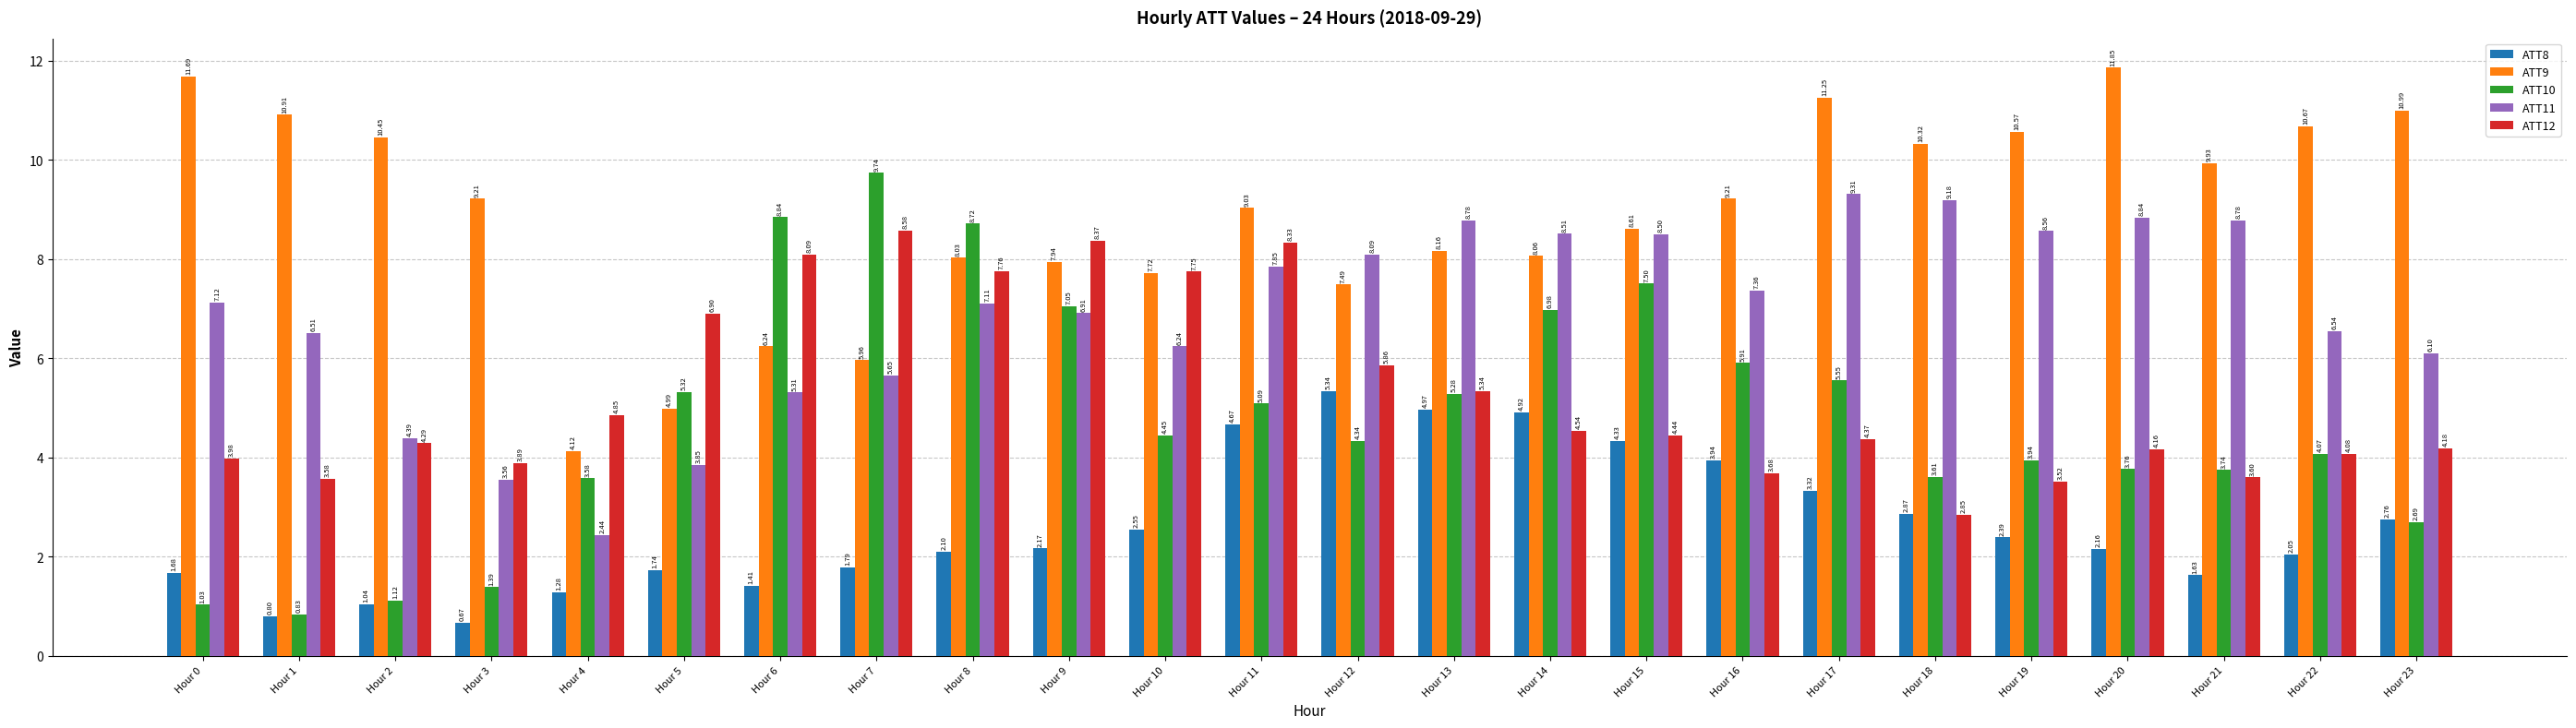

What is the sum of all ATT12 values?

127.0